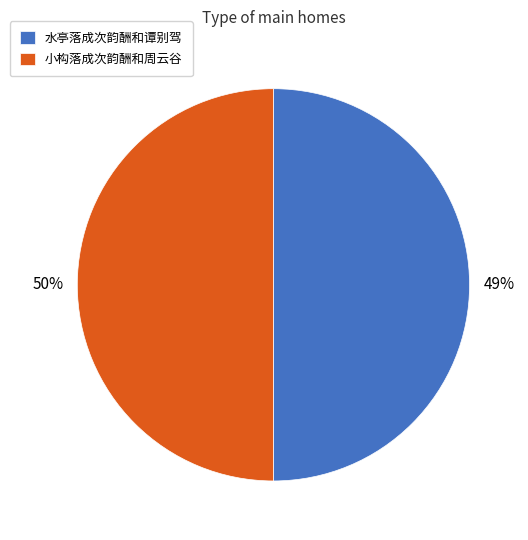

Count the number of slices in the pie.

2